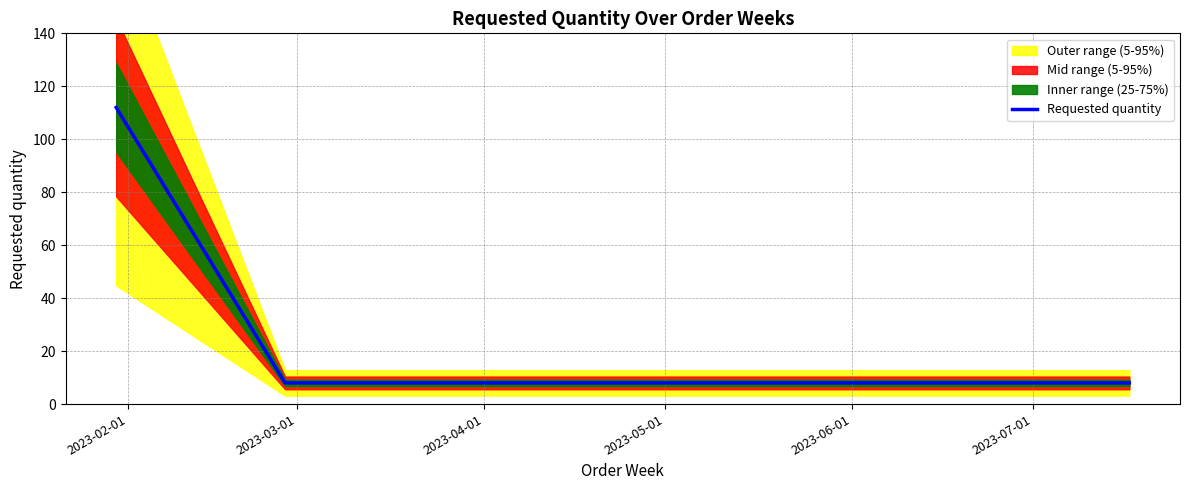

Is this an area chart (filled region under the line)?

No